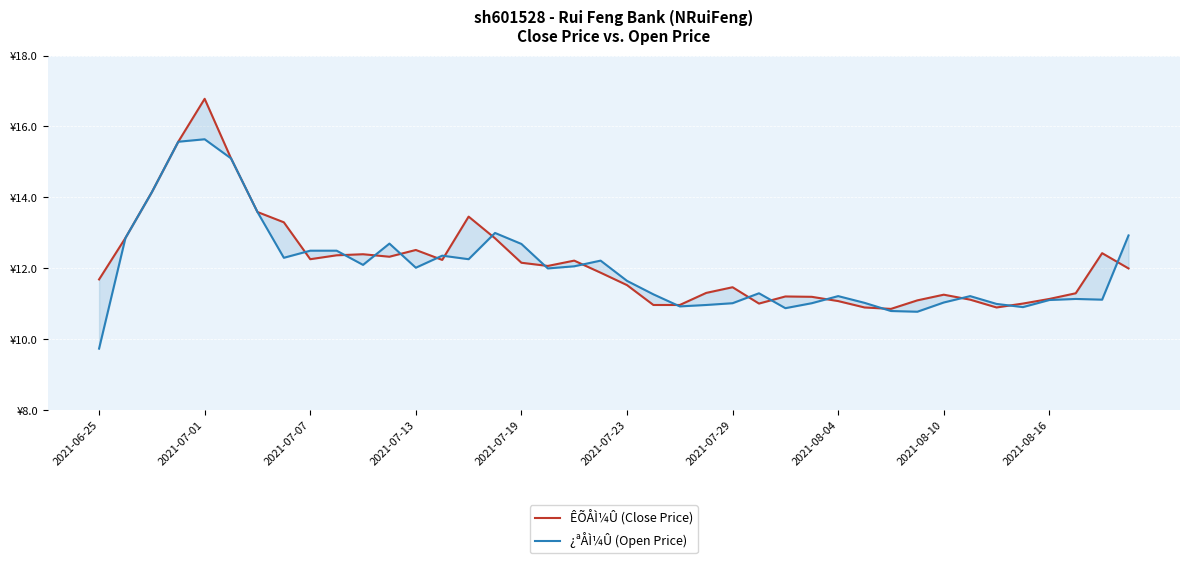

How many interior local peaks does the ÊÕÅÌ¼Û (Close Price) series have?

9